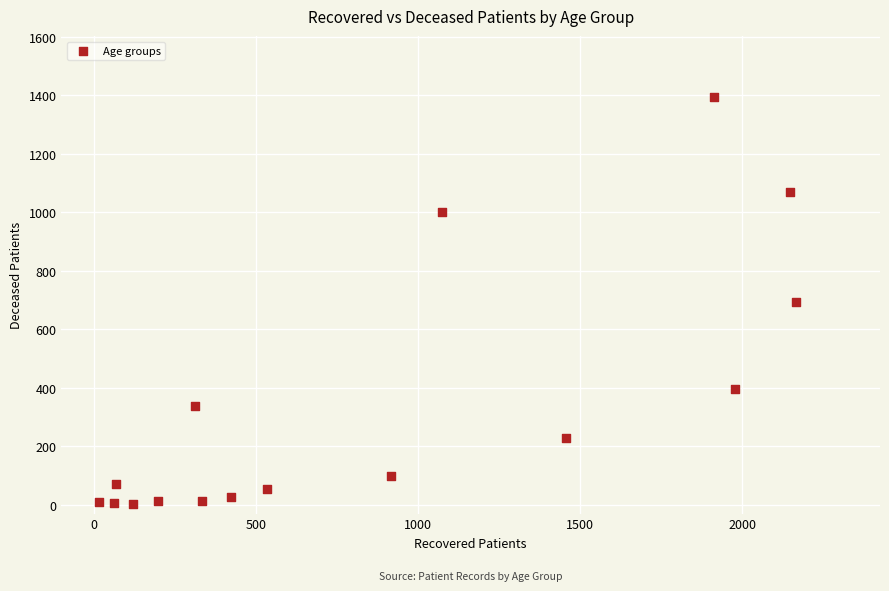

What is the range of X values (max minus min)?

2149